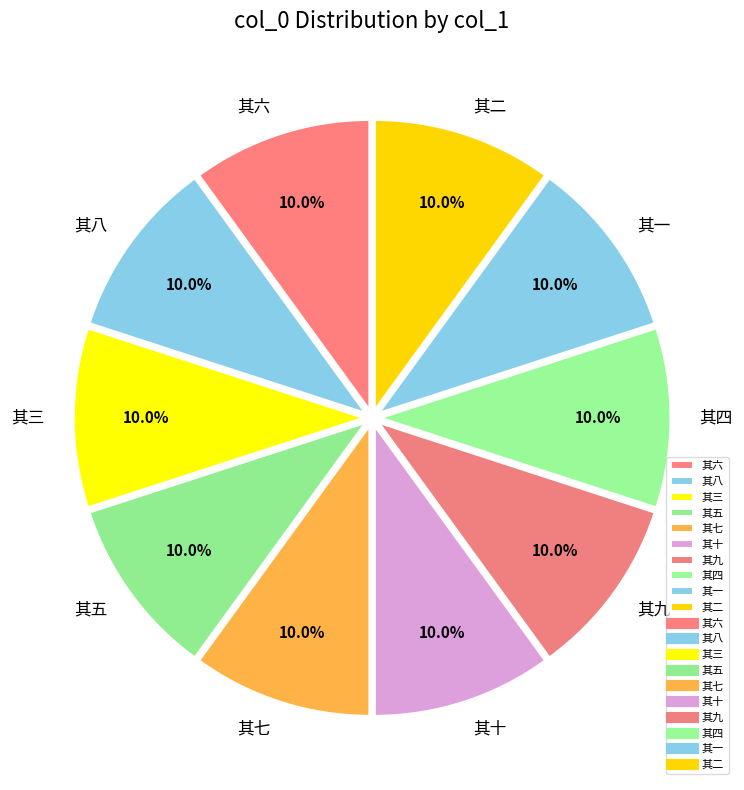

Combined, do 其六 and 其四 account for over 50%?

No